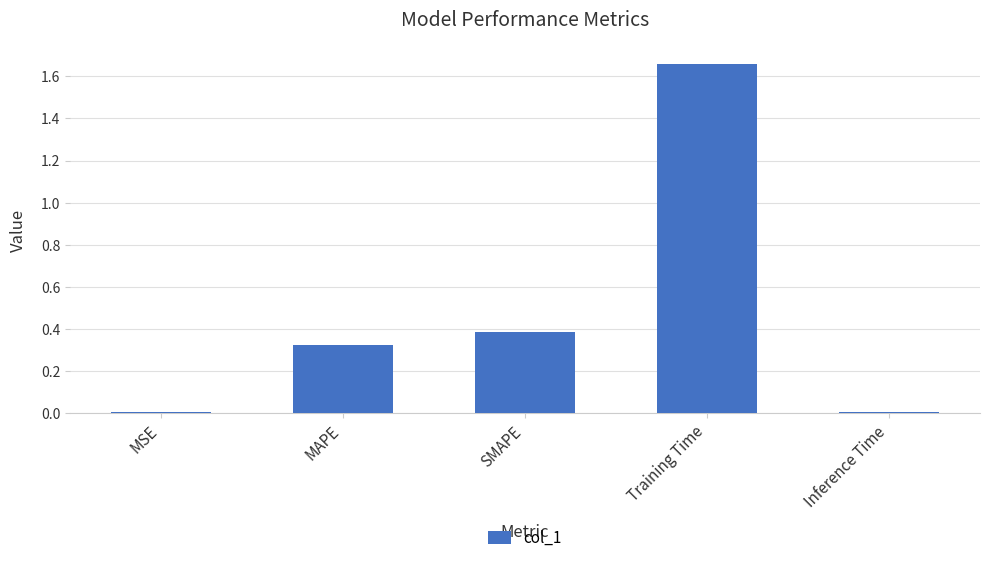

Count the number of categories in the chart.

5